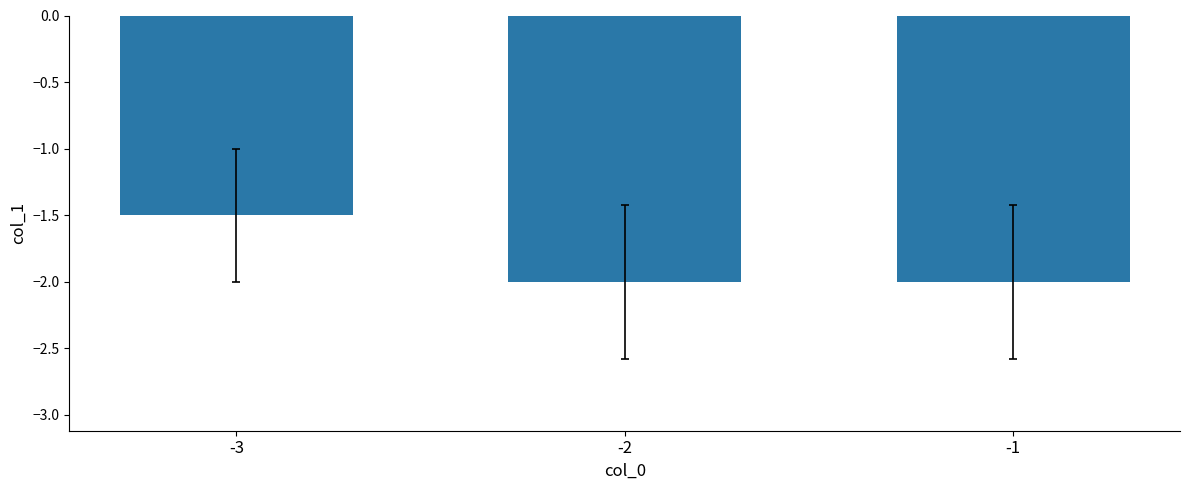

The value at -2 is -1.3. True or false?

False